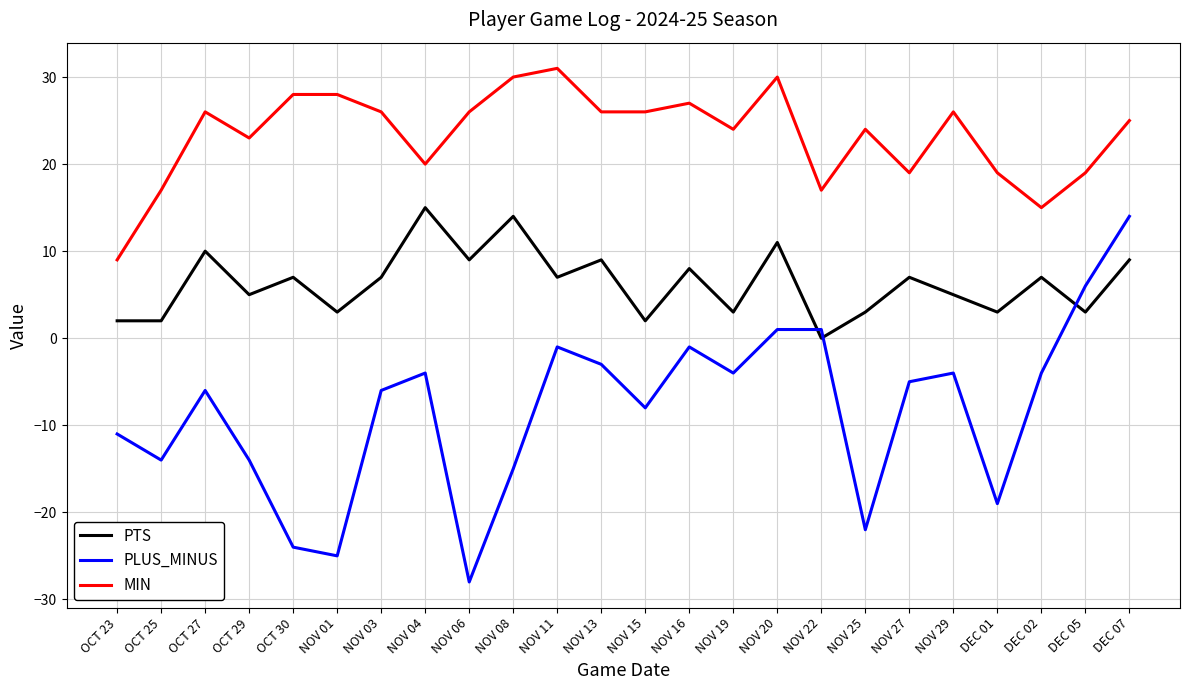

At which category is the sum across all series the highest?

DEC 07